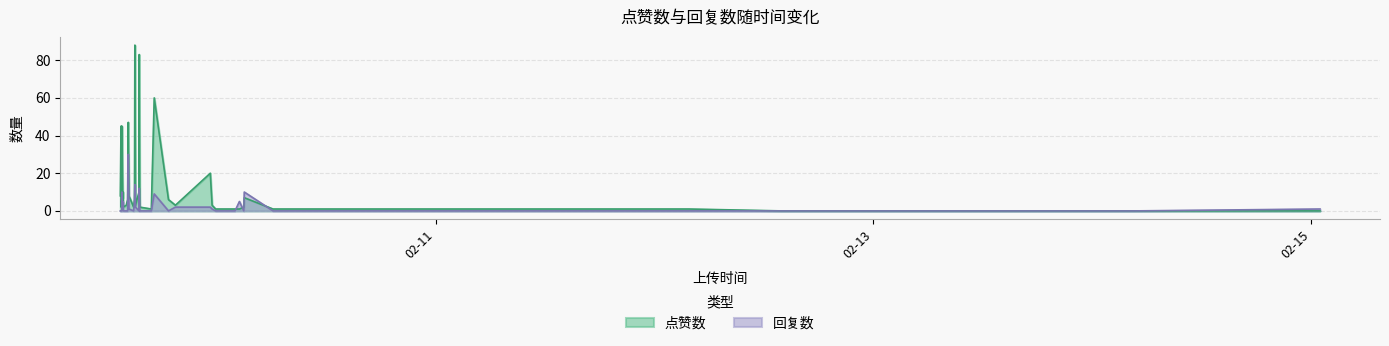

The value of 回复数 at 32 is -14. True or false?

False